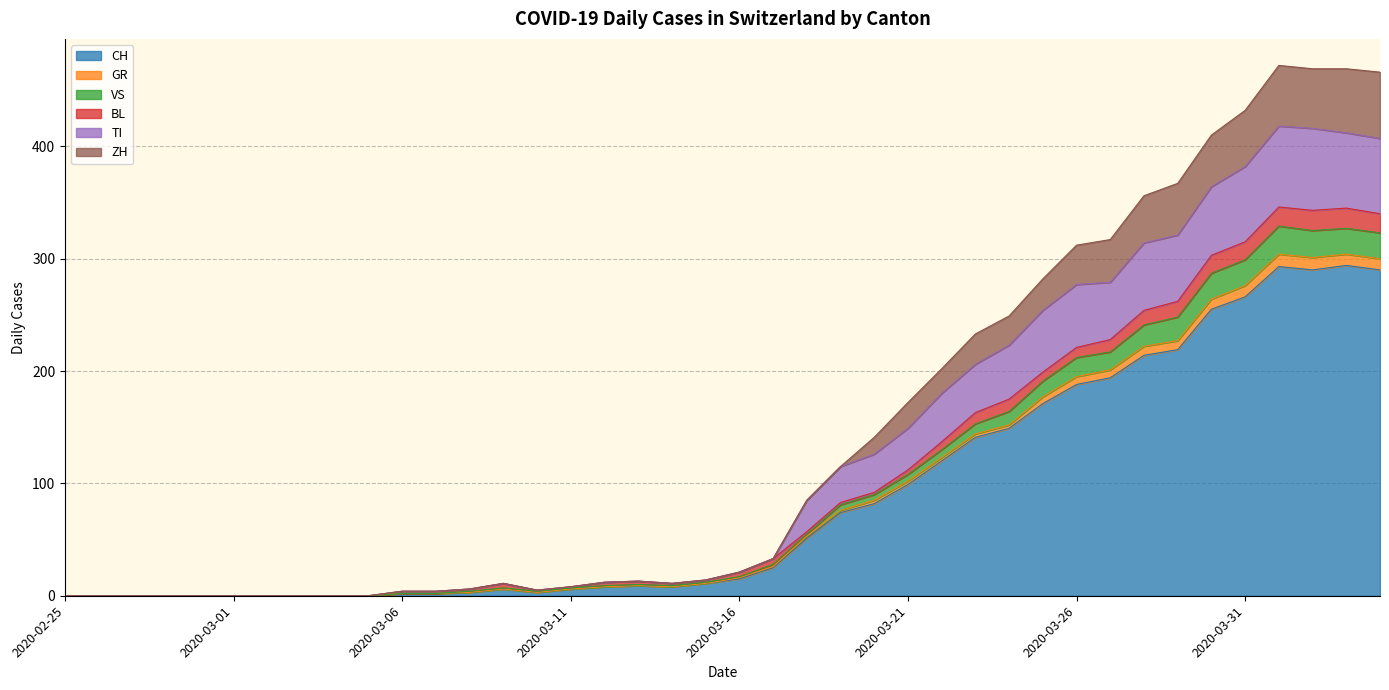

At which category does the chart reach its peak across all series?

2020-04-01